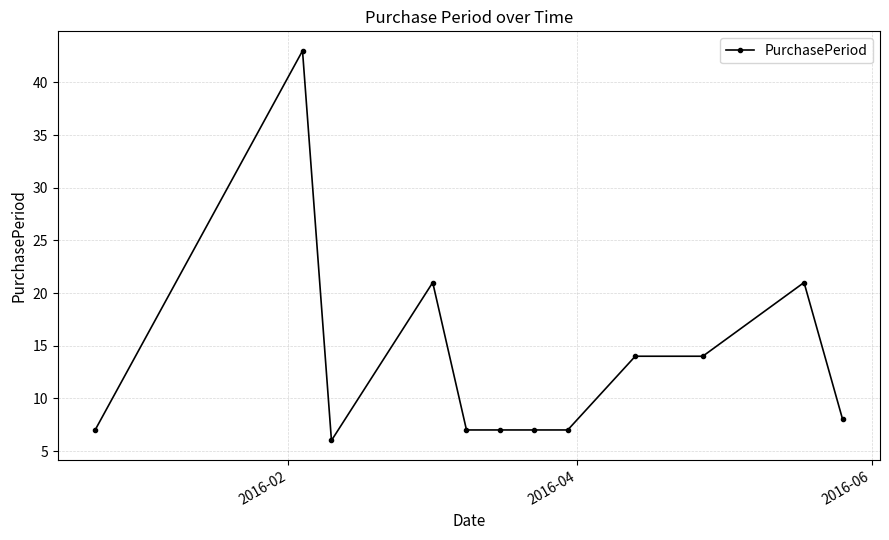

True or false: the data has more than 1 interior local peaks.

True